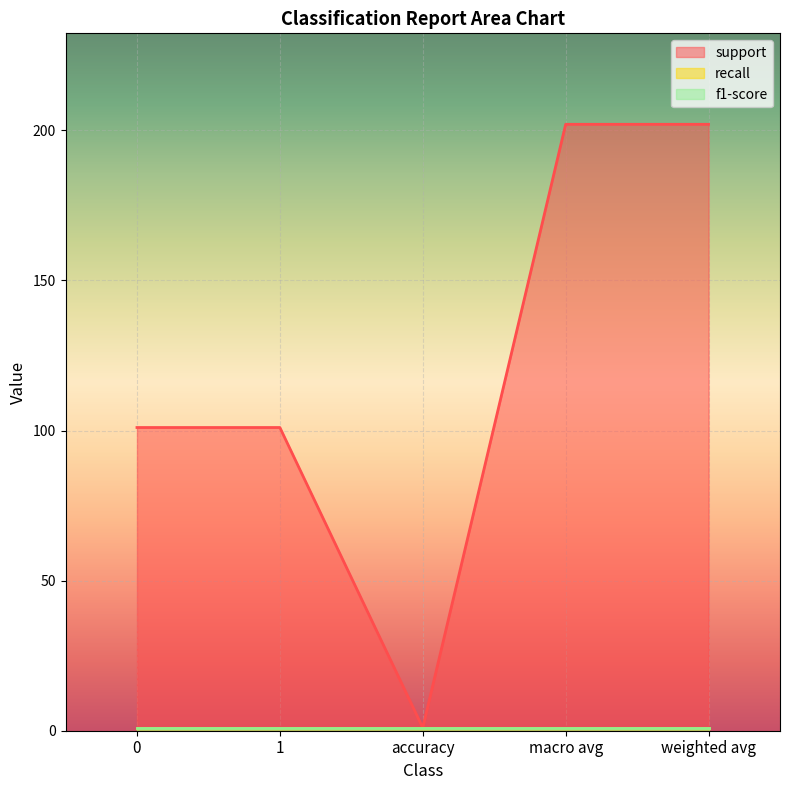

Count the number of categories in the chart.

5